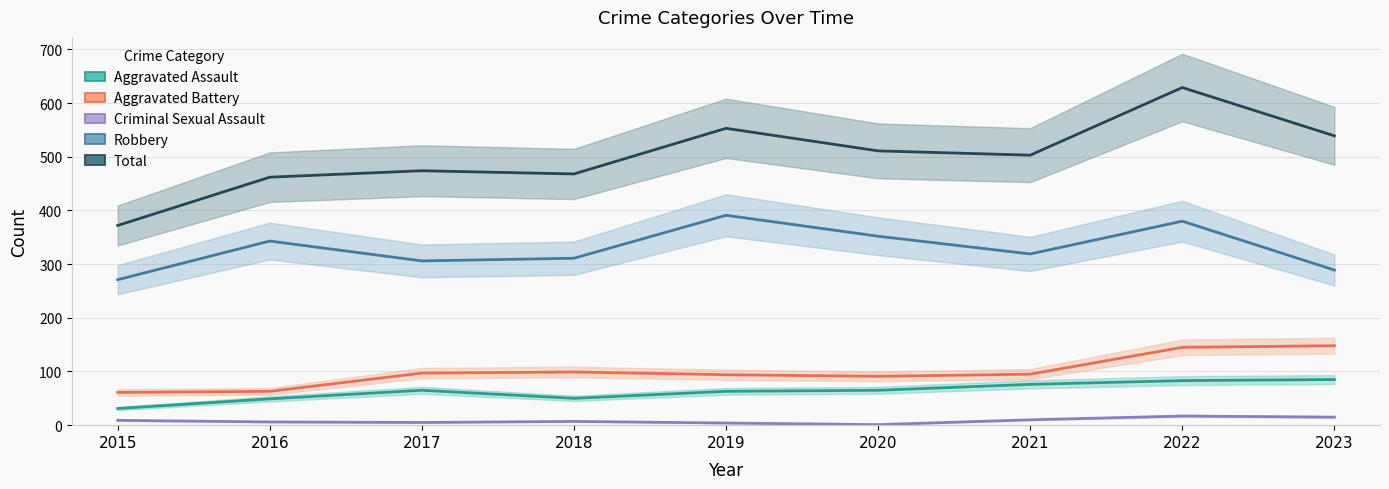

At which category is the sum across all series the highest?

2022